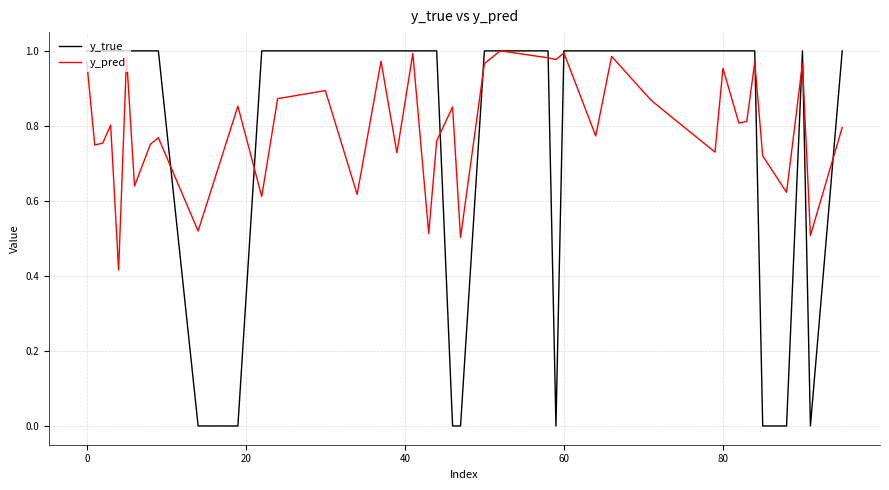

Which series has the largest range (max minus min)?

y_true